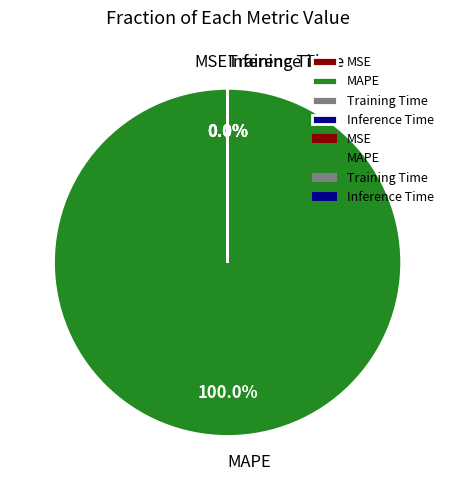

Is there any slice that represents more than half of the pie?

Yes